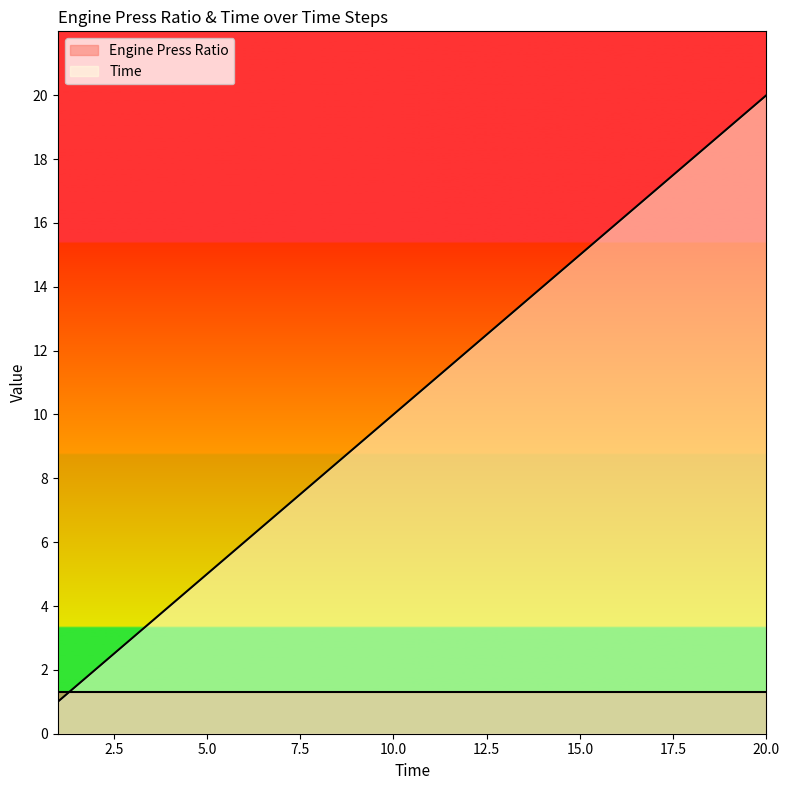

The value at 13 is 13. True or false?

True